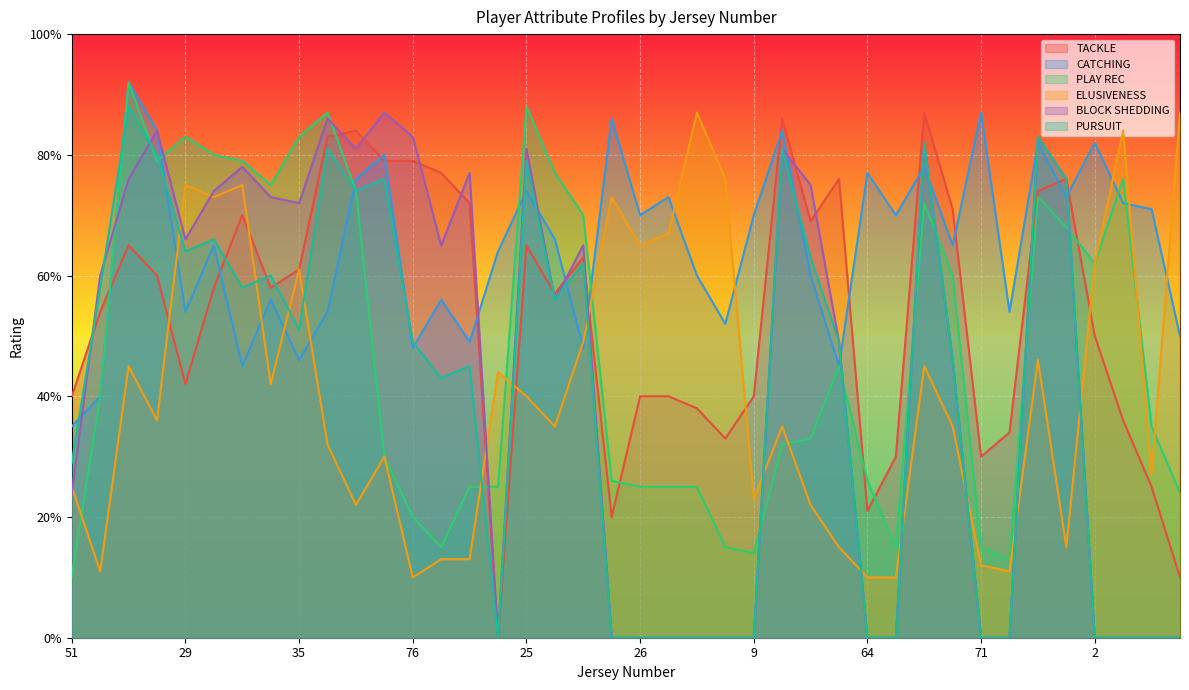

Which series ends up on top after the final intersection of ELUSIVENESS and PLAY REC?

ELUSIVENESS